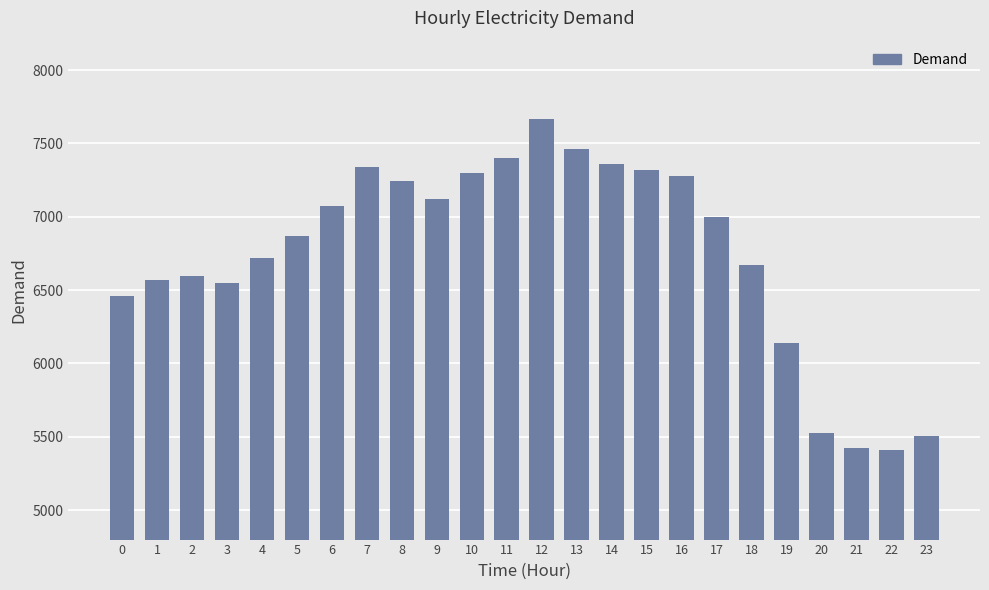

What is the minimum value shown in the chart?

5410